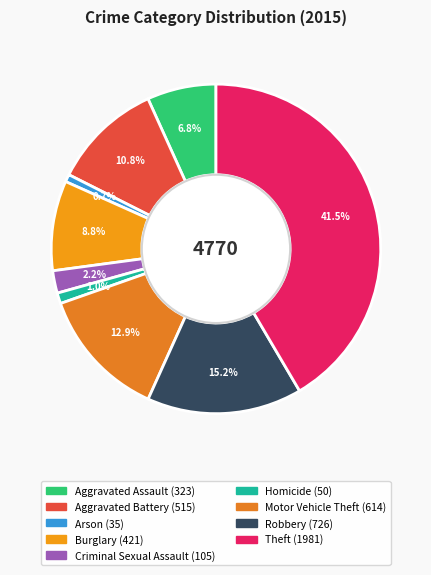

To the nearest percent, what is the average slice percentage?

11%